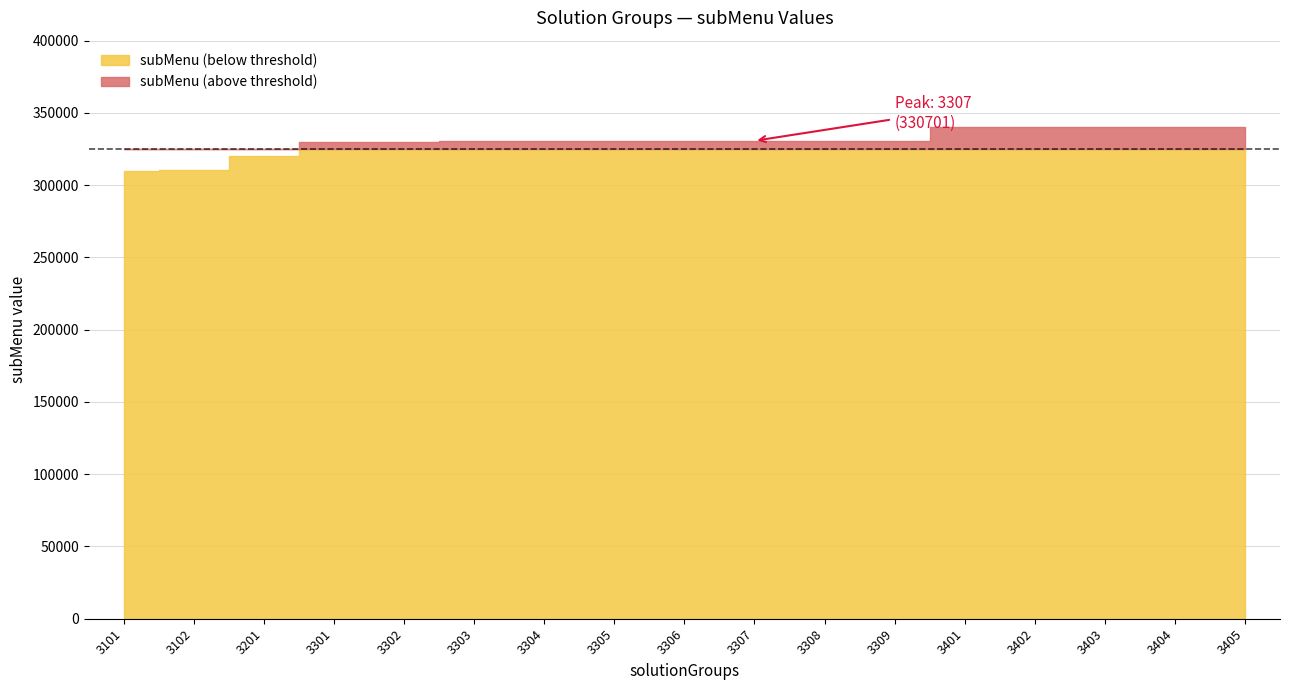

What is the difference between the maximum and minimum values?

30400